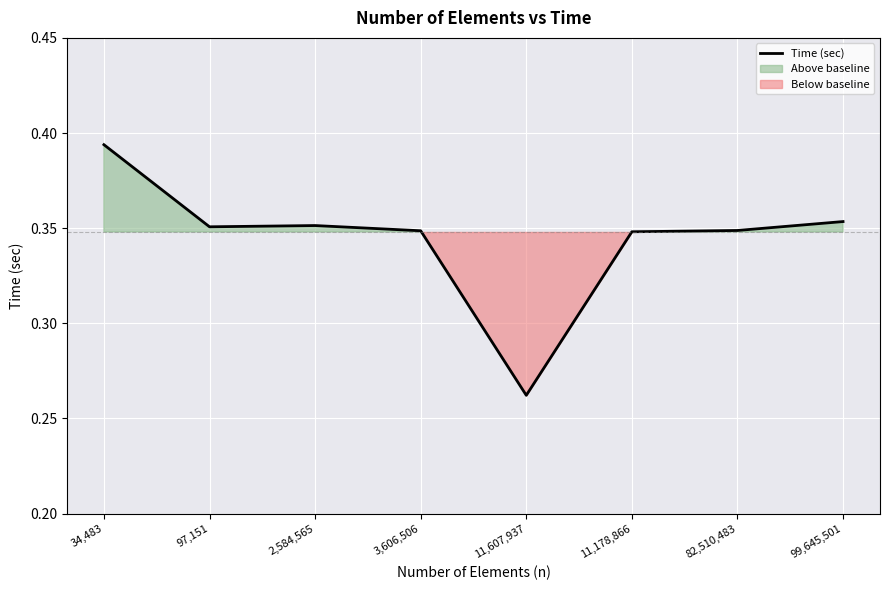

How many points are lower than both their immediate neighbors (excluding endpoints)?

2